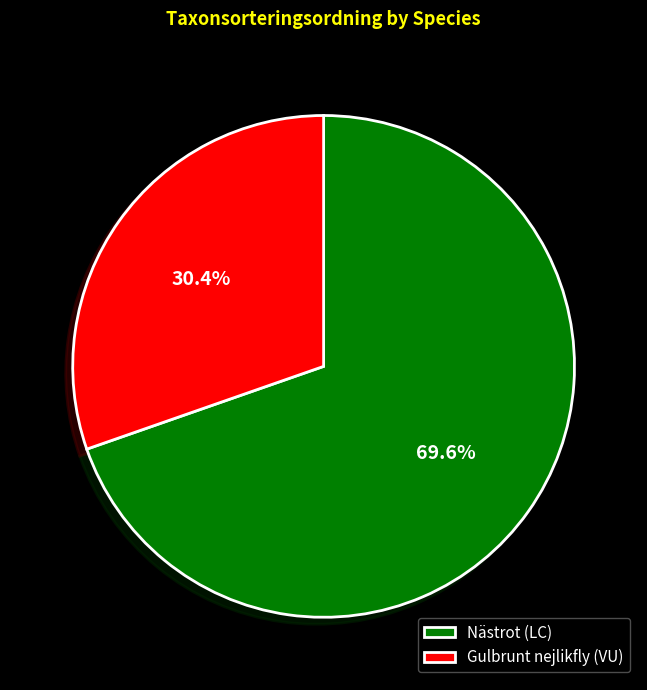

Is it true that Nästrot (LC) is 81% of the pie?

False